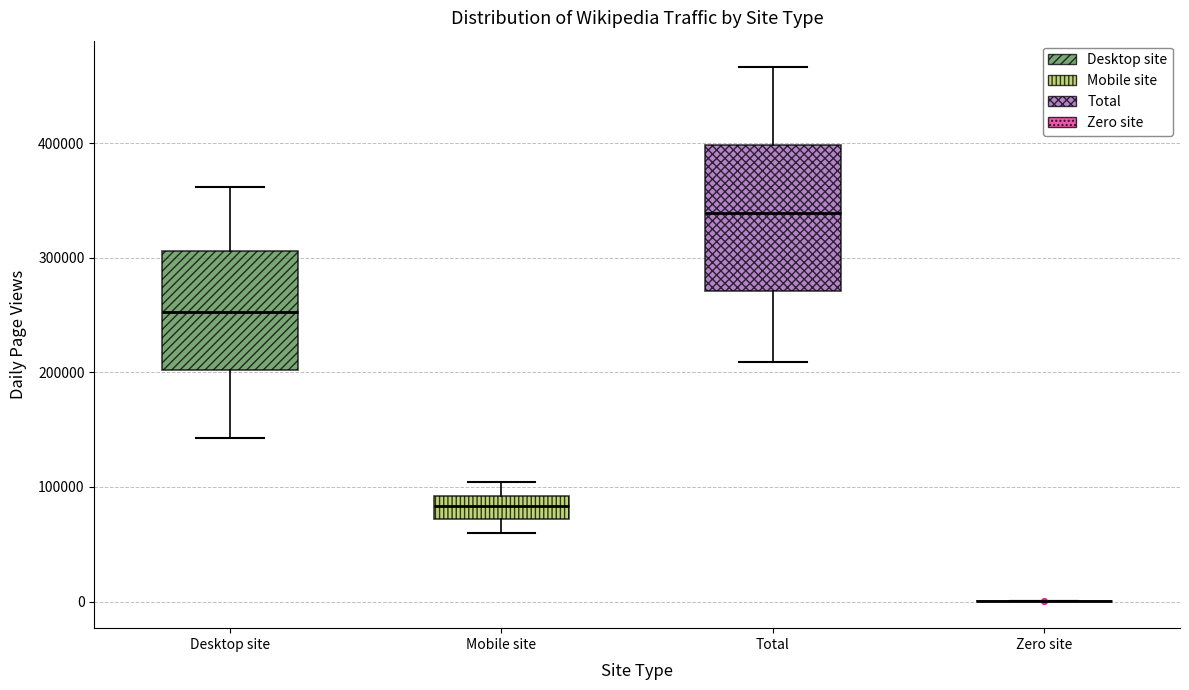

Where does the median line of the box for Desktop site sit on the y-axis? The values are not printed on the chart, so give them approximately, as read against the axis.

250000